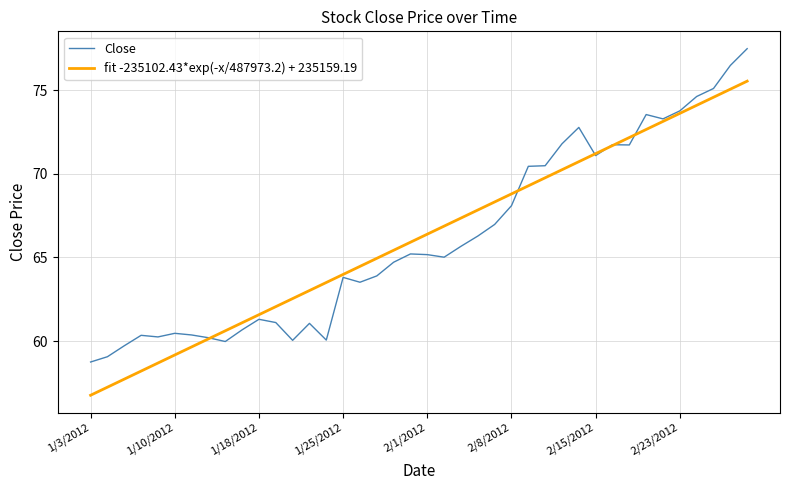

What is the greatest value displayed?

77.5